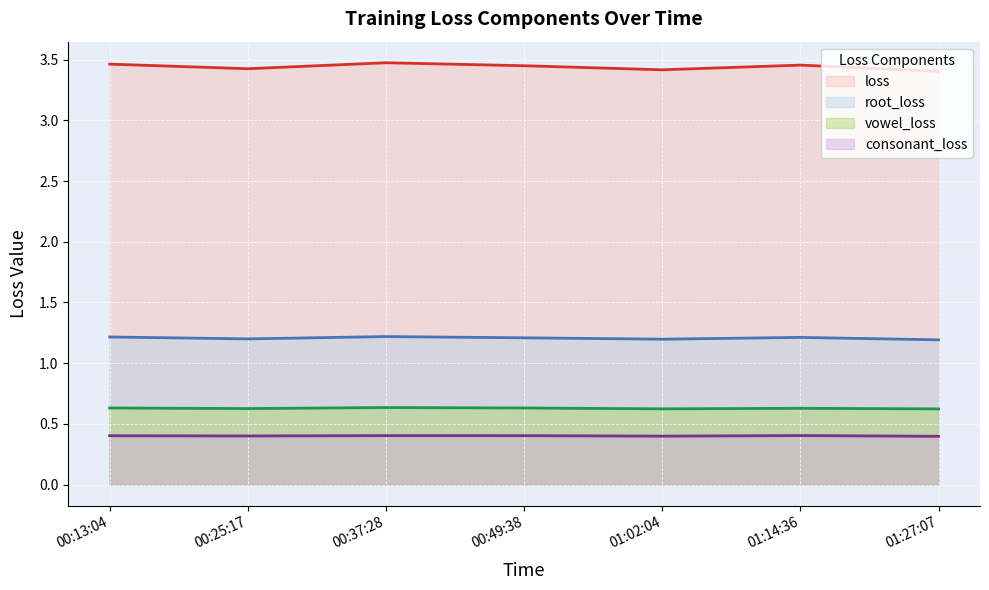

What is the label of the 7th point from the left?

01:27:07